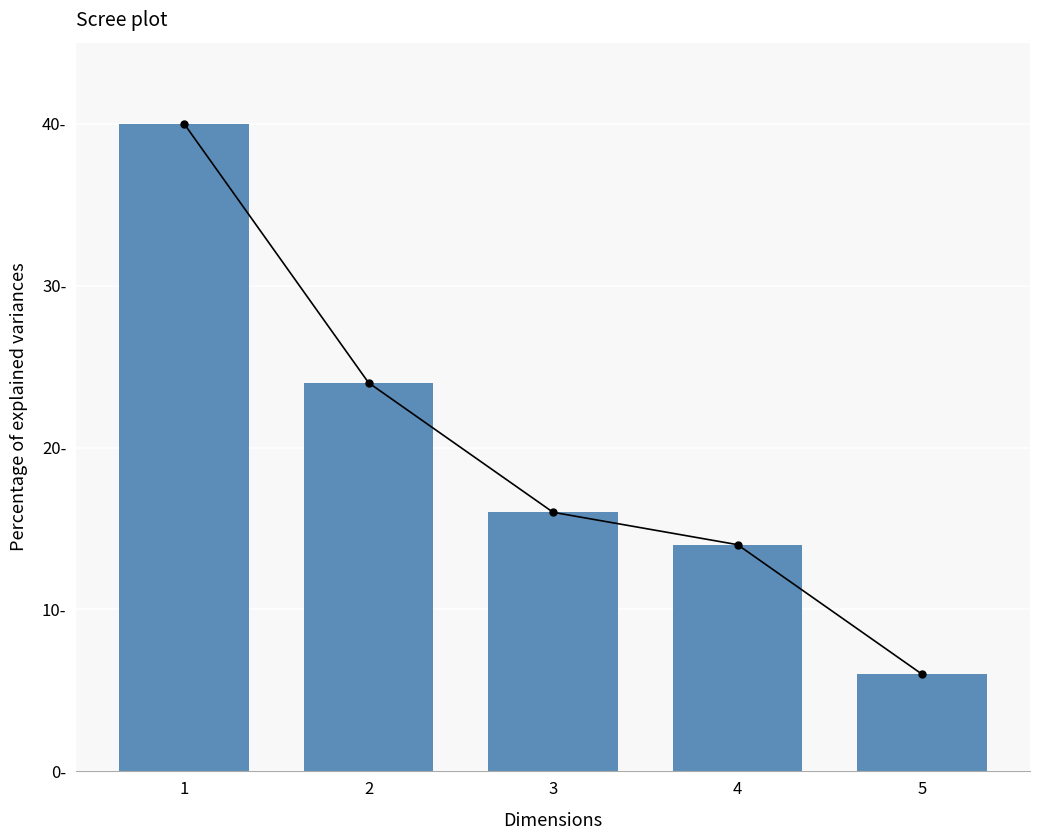

Rank the categories by value from lowest to highest.

5, 4, 3, 2, 1